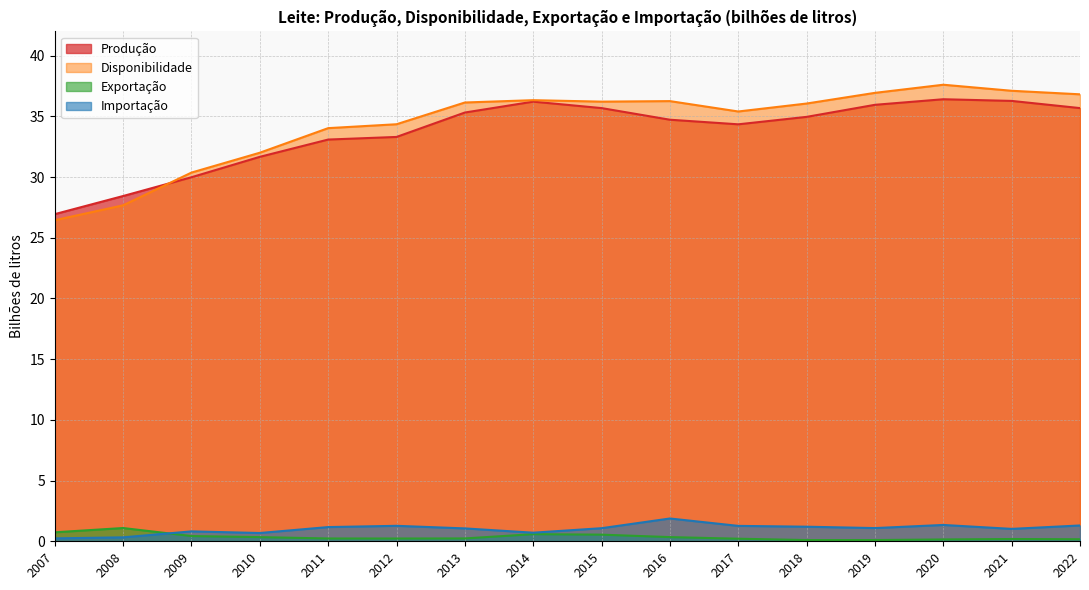

Rank the series by their maximum value, from lowest to highest.

Exportação, Importação, Produção, Disponibilidade